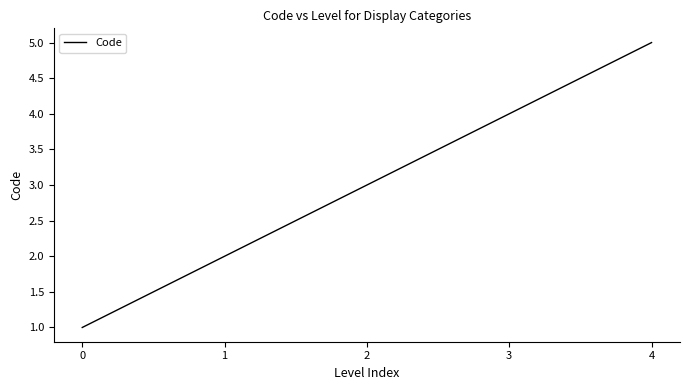

How many categories are shown in the chart?

5